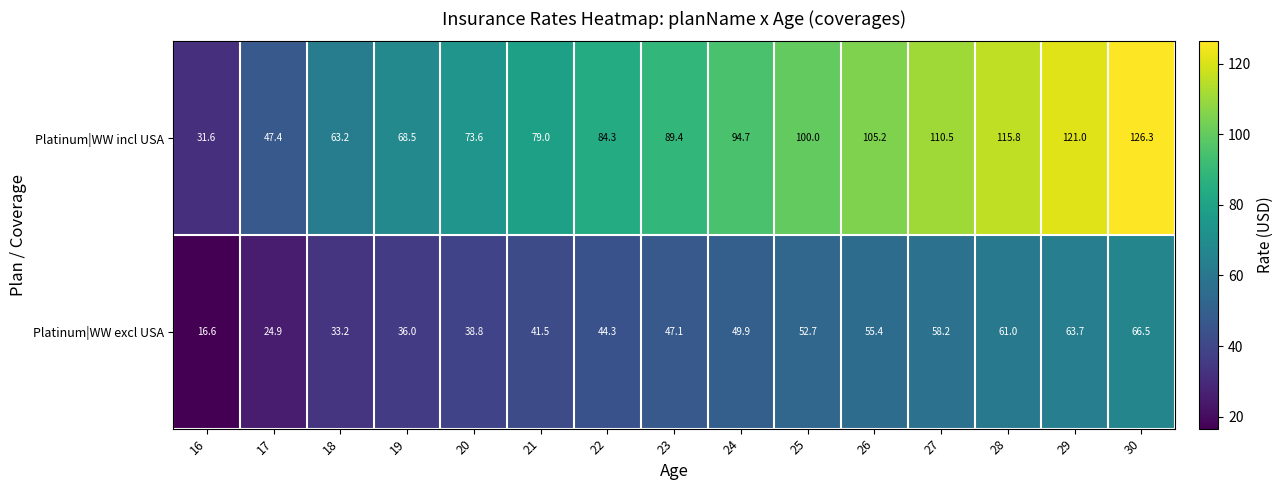

Reading left to right, extract all data points from this chart.

Platinum|WW incl USA: 16=31.6	17=47.4	18=63.2	19=68.5	20=73.6	21=79.0	22=84.3	23=89.4	24=94.7	25=100.0	26=105.2	27=110.5	28=115.8	29=121.0	30=126.3
Platinum|WW excl USA: 16=16.6	17=24.9	18=33.2	19=36.0	20=38.8	21=41.5	22=44.3	23=47.1	24=49.9	25=52.7	26=55.4	27=58.2	28=61.0	29=63.7	30=66.5